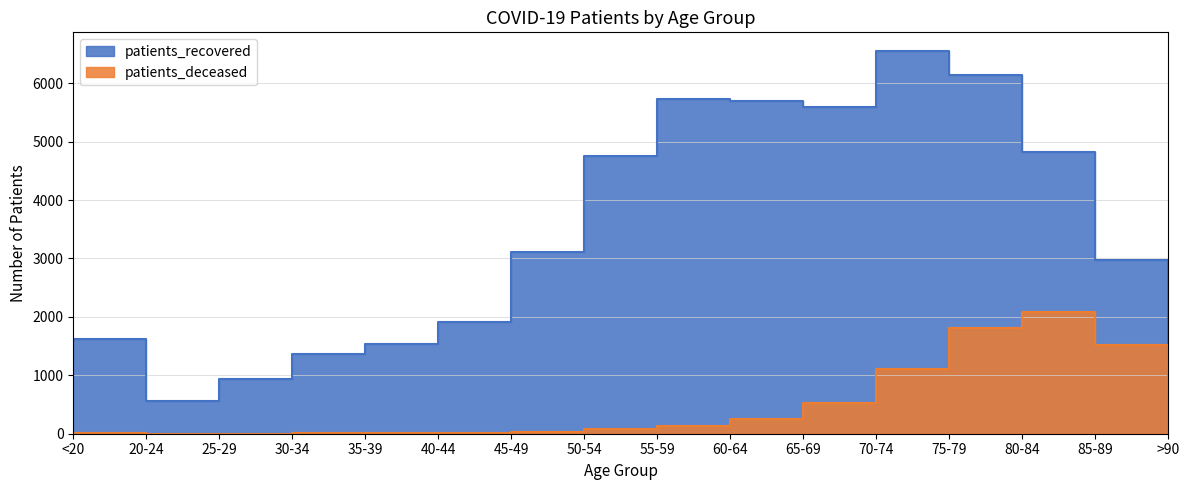

What is the average value of the patients_recovered series?

3415